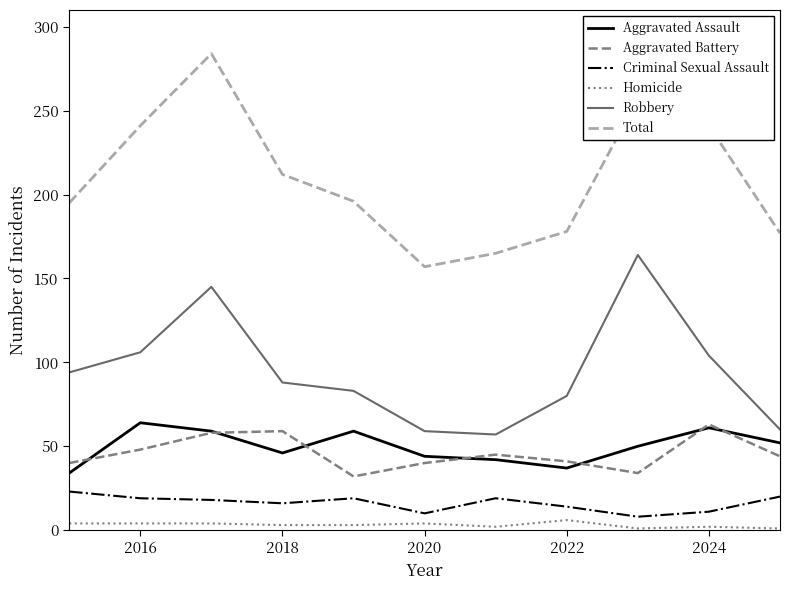

Which series has the largest total across all categories?

Total